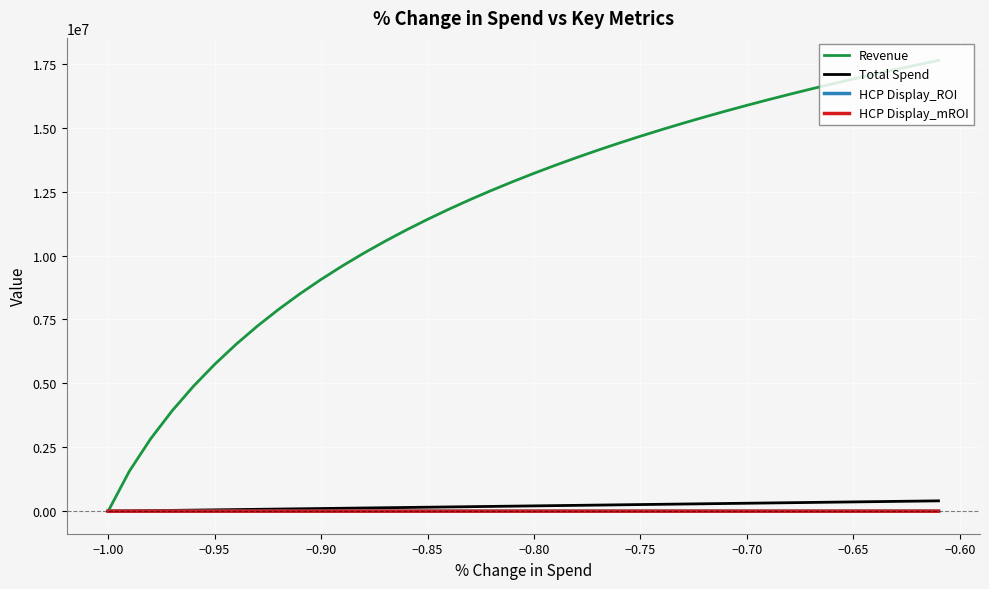

Which series has the widest spread of values?

Revenue